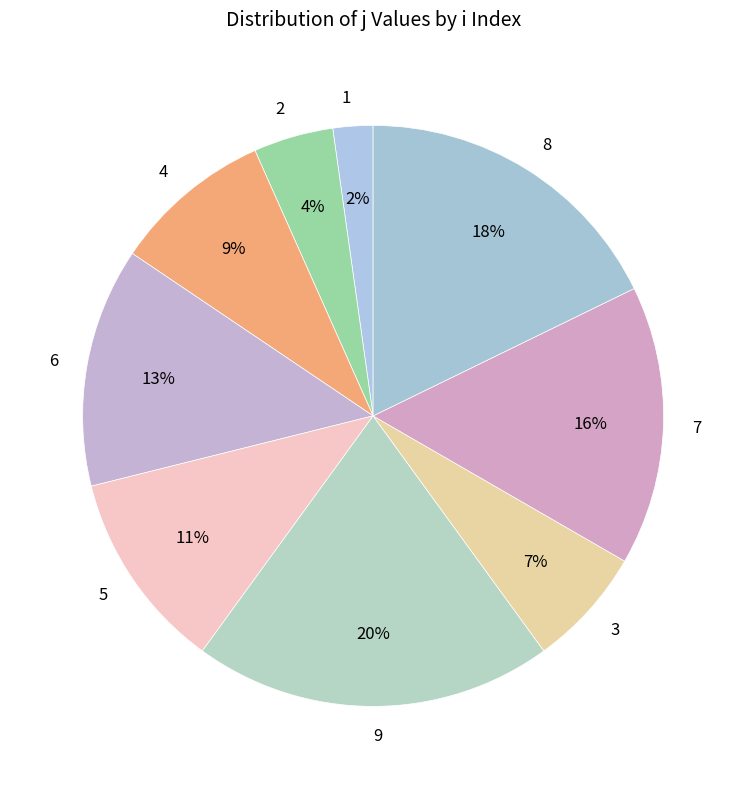

Does any single category account for the majority?

No